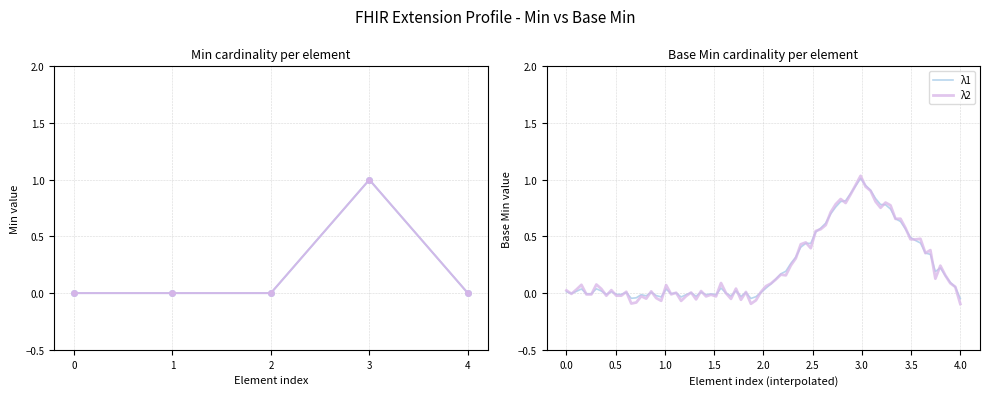

Is it true that Min equals 0 at 4?

False